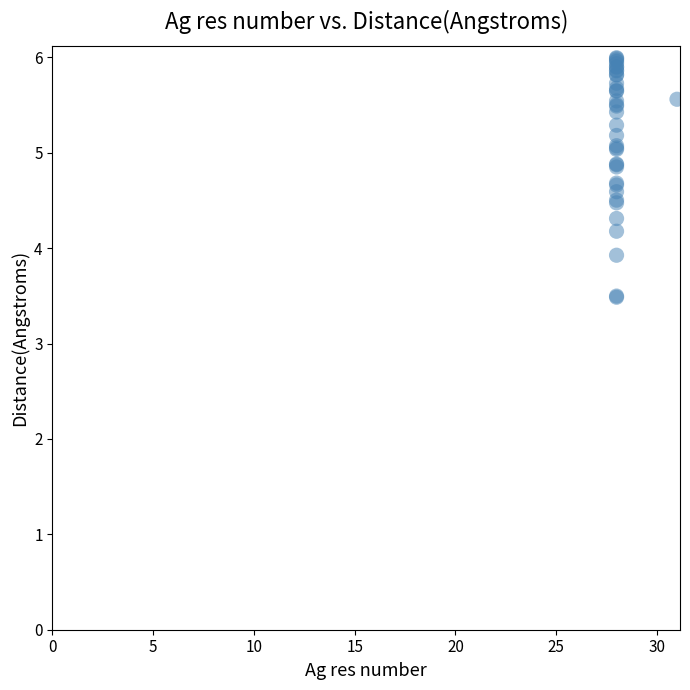

What Y value in the scatter plot is closest to 4?

3.9